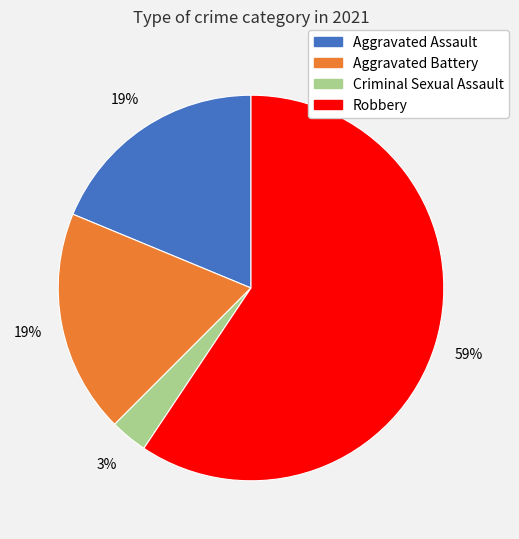

Is it true that Aggravated Battery is 19% of the pie?

True